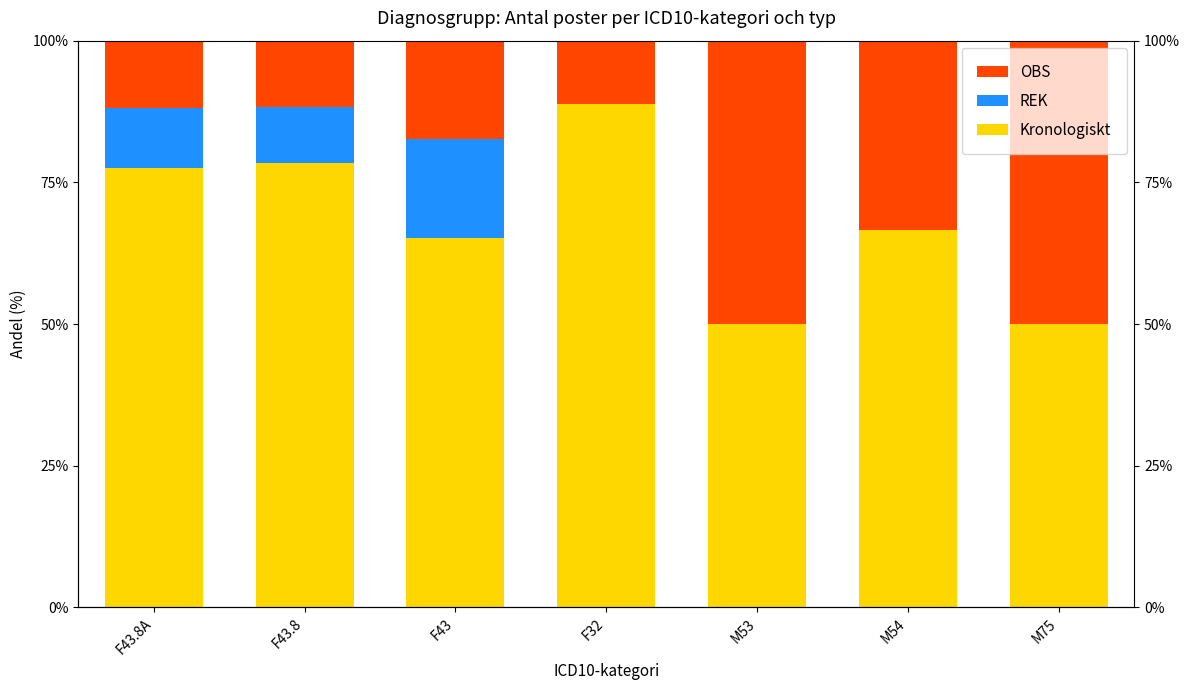

Rank the series at F43.8 from highest to lowest value.

Kronologiskt, OBS, REK